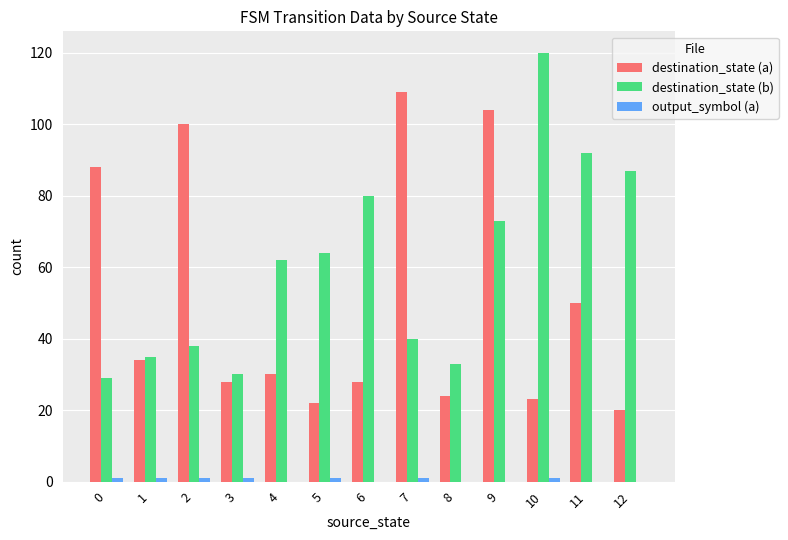

What is the sum of all destination_state (b) values?

783